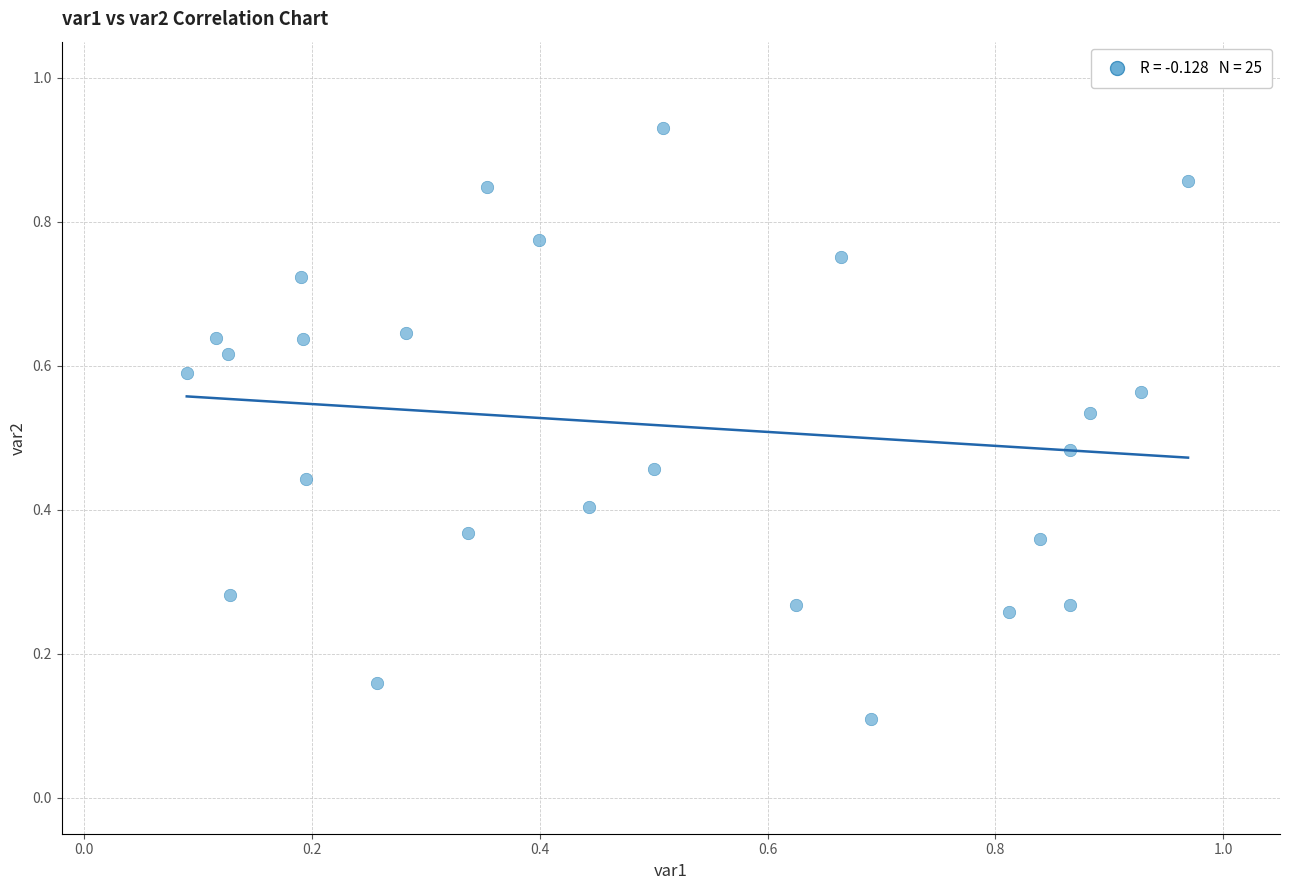

How many data points are displayed?

25